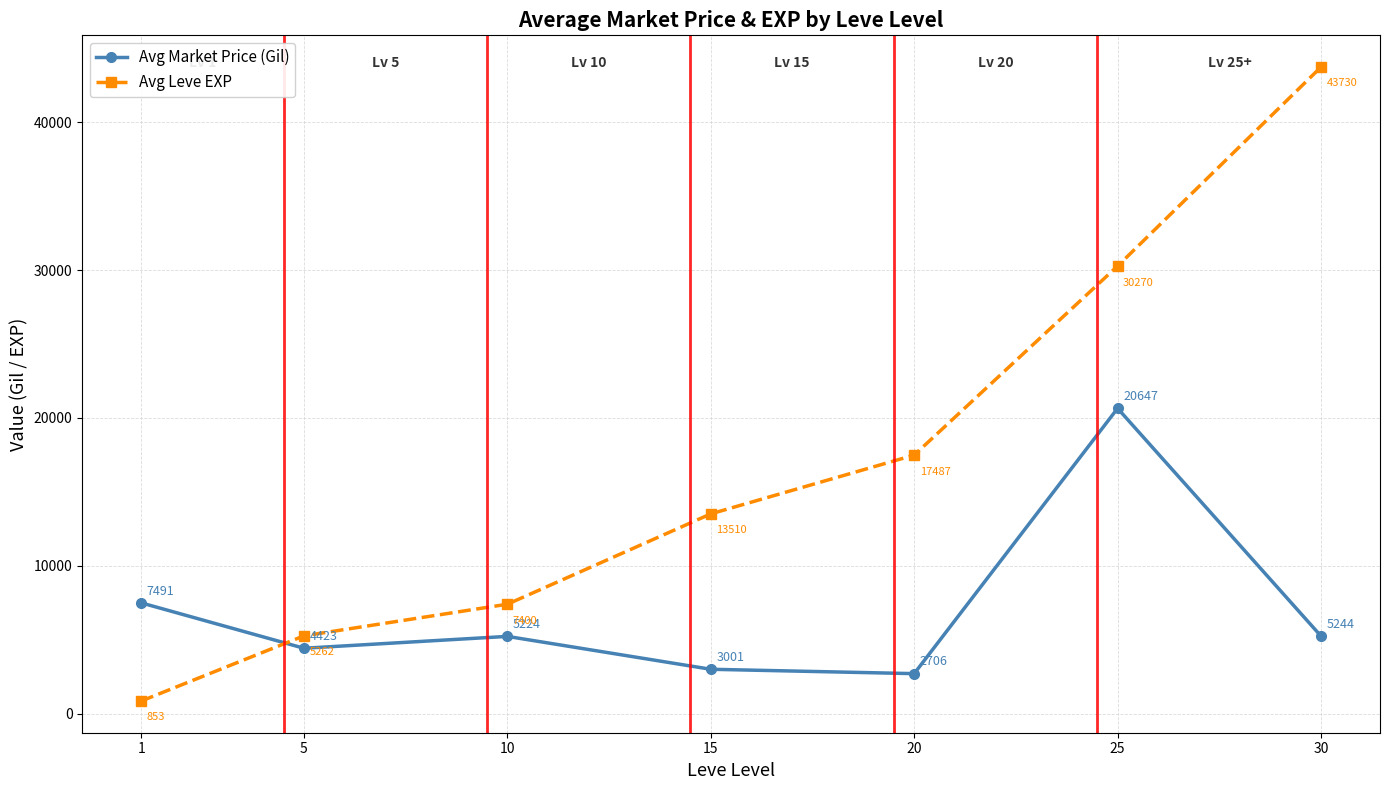

True or false: Avg Leve EXP and Avg Market Price (Gil) intersect in this chart.

True